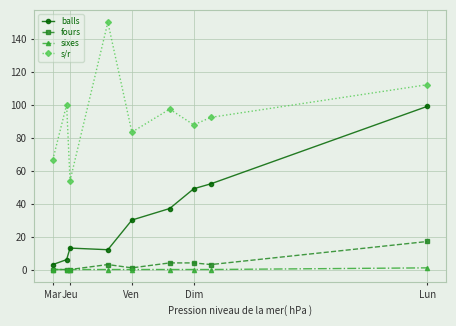

What is the value of the s/r point at the 8th from the left?

92.3